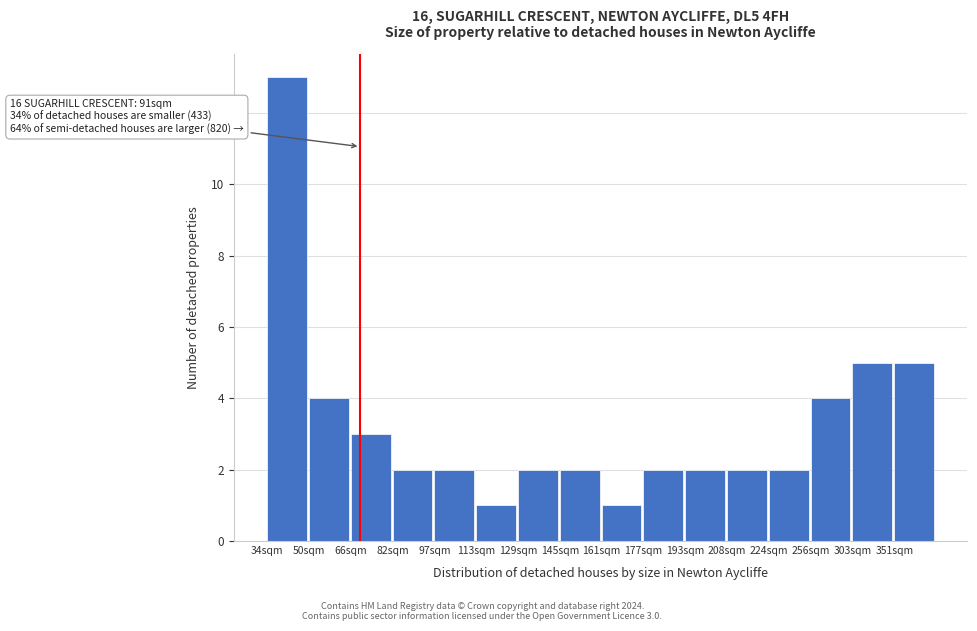

Reading left to right, what are all the values shown in this chart?

34sqm=13	50sqm=4	66sqm=3	82sqm=2	97sqm=2	113sqm=1	129sqm=2	145sqm=2	161sqm=1	177sqm=2	193sqm=2	208sqm=2	224sqm=2	256sqm=4	303sqm=5	351sqm=5